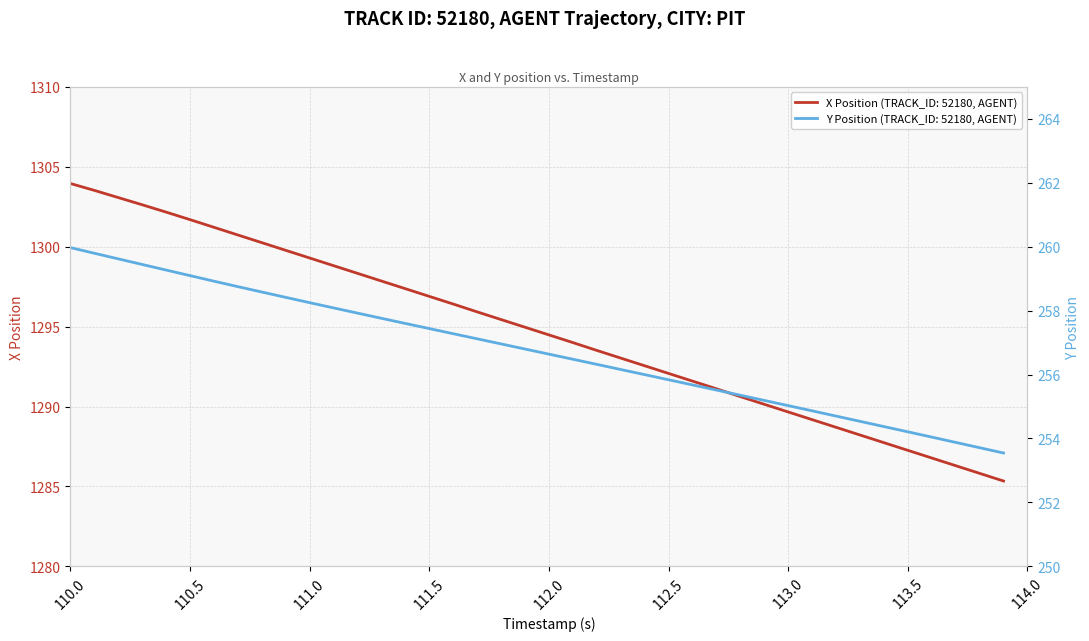

What is the sum of all X Position values?

51788.3